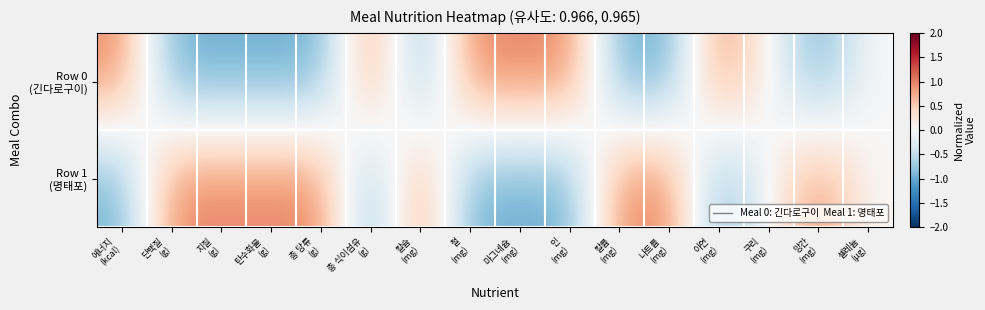

At 철 (mg), list the series in order from smallest to largest.

Row 1 (명태포), Row 0 (긴다로구이)